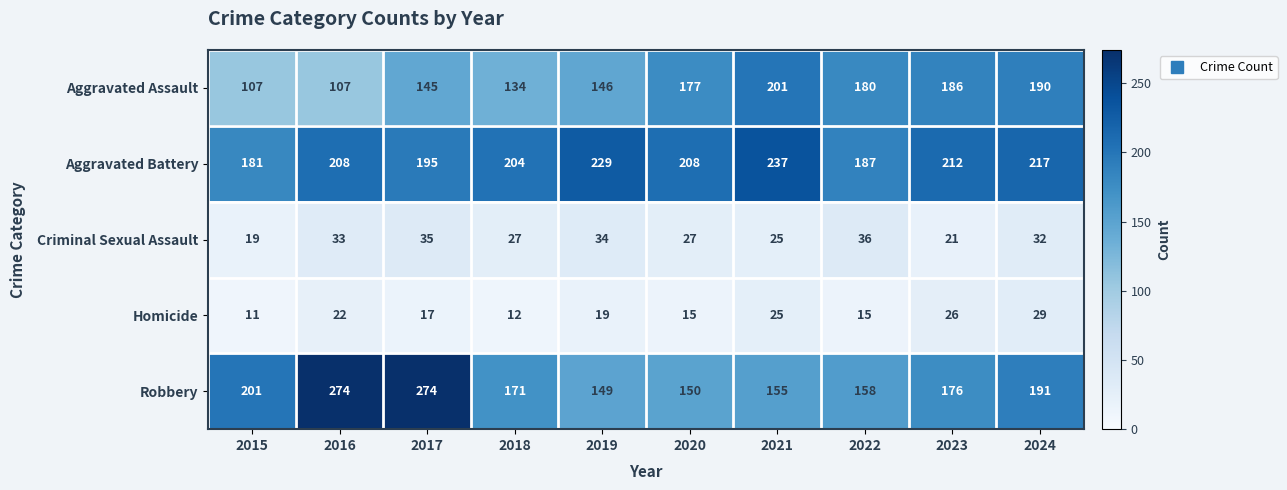

What is the lowest value of the Aggravated Battery series?

181